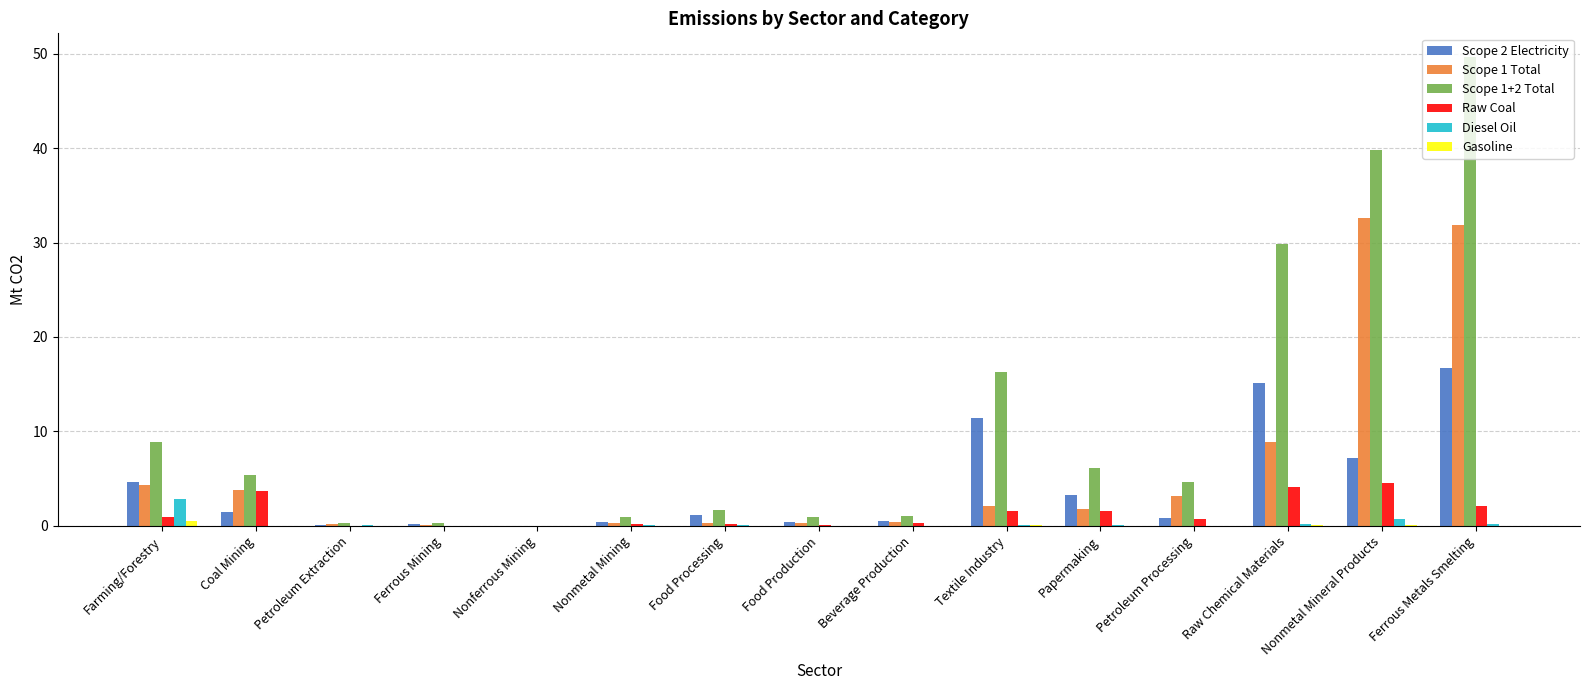

True or false: Scope 1 Total has a value of 3.8 at Coal Mining.

True